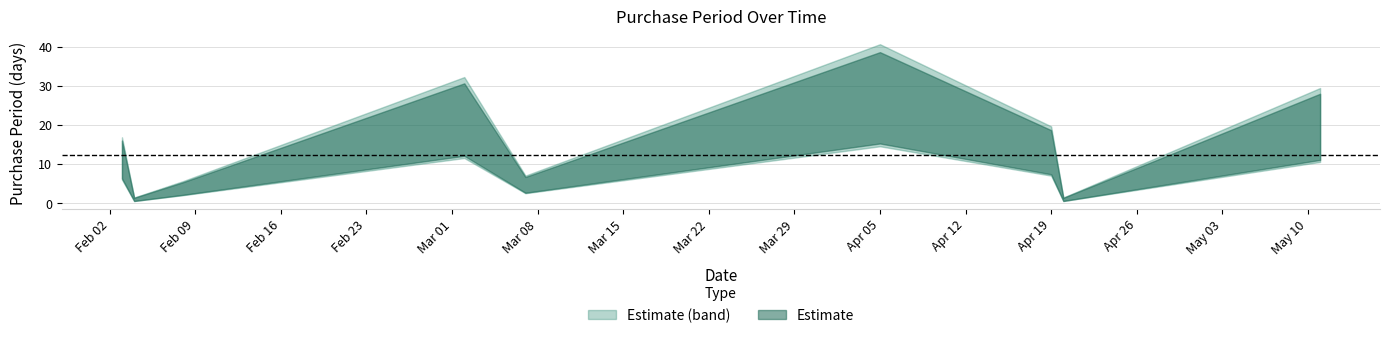

Between 2016-02-04 and 2016-03-02, which is larger?

2016-03-02